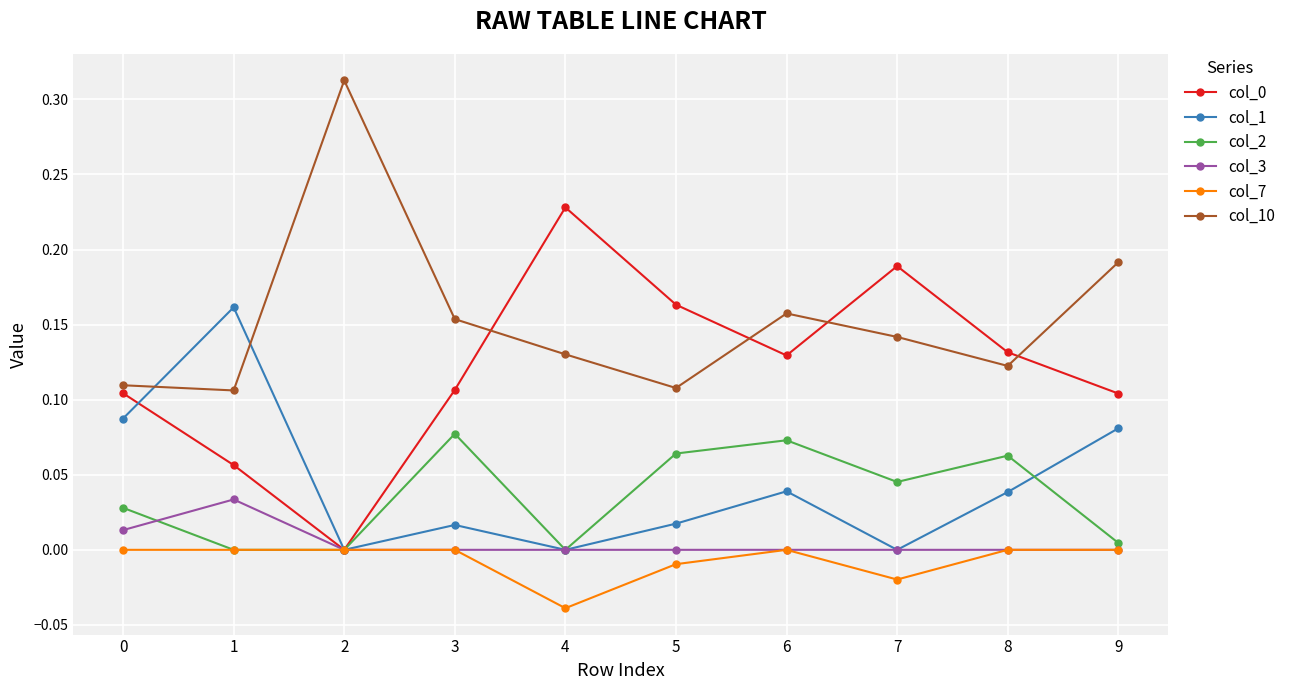

How many data points does each series have?

10